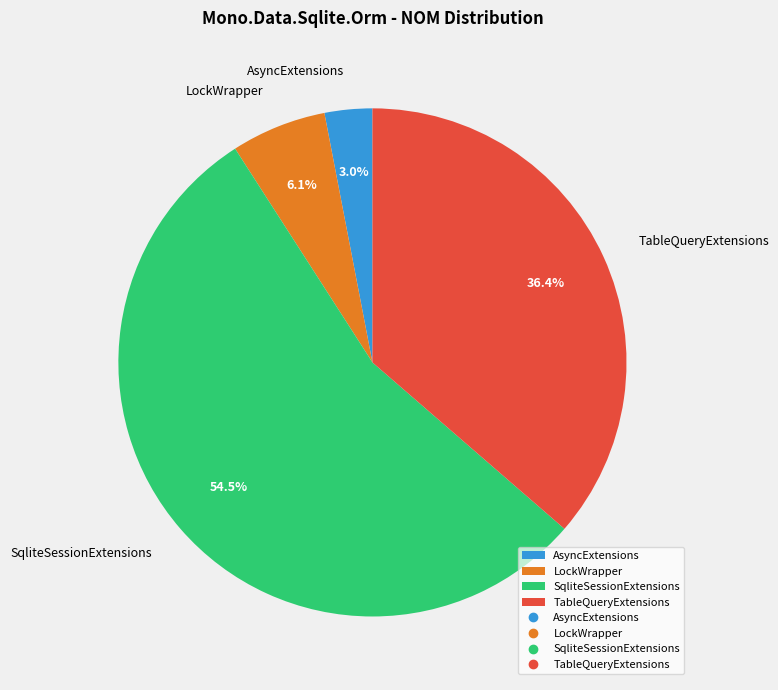

Which slice is the largest?

SqliteSessionExtensions